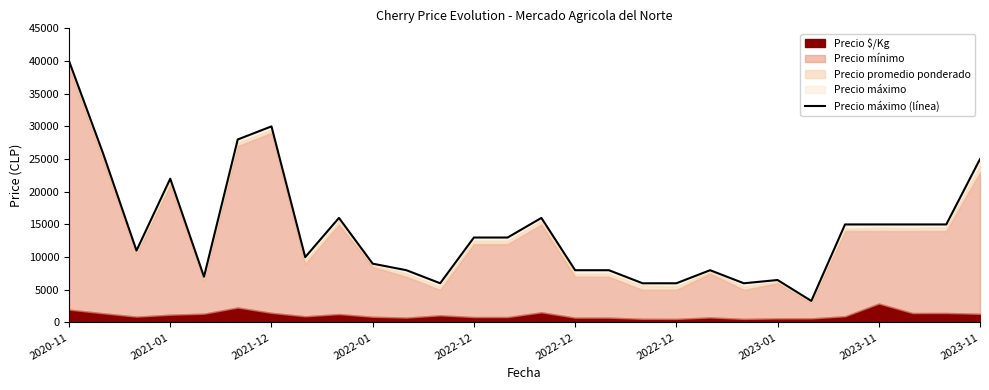

True or false: the data has more than 2 interior local peaks.

True